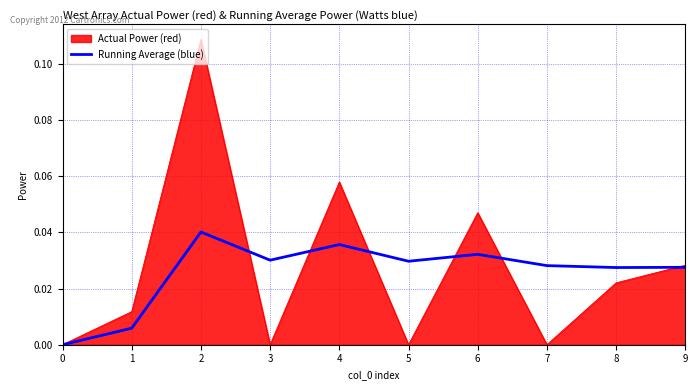

The Running Average (blue) series shows 0.0 at 8. True or false?

True